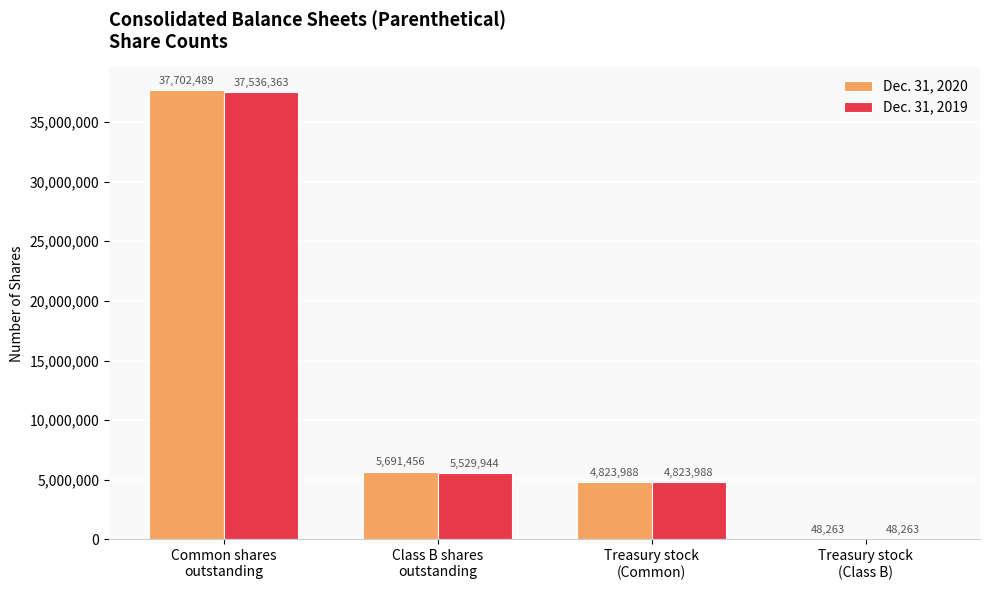

What is the difference between the Dec. 31, 2020 values at Common shares
outstanding and Treasury stock
(Common)?

32878501